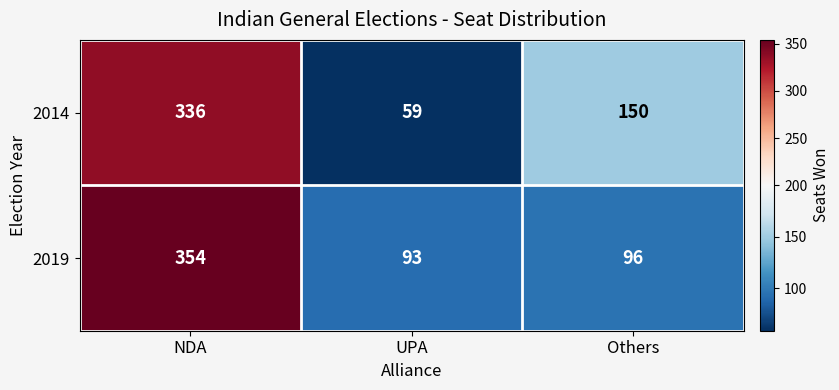

What value does the 2019 series have at Others, to the nearest 10?

100